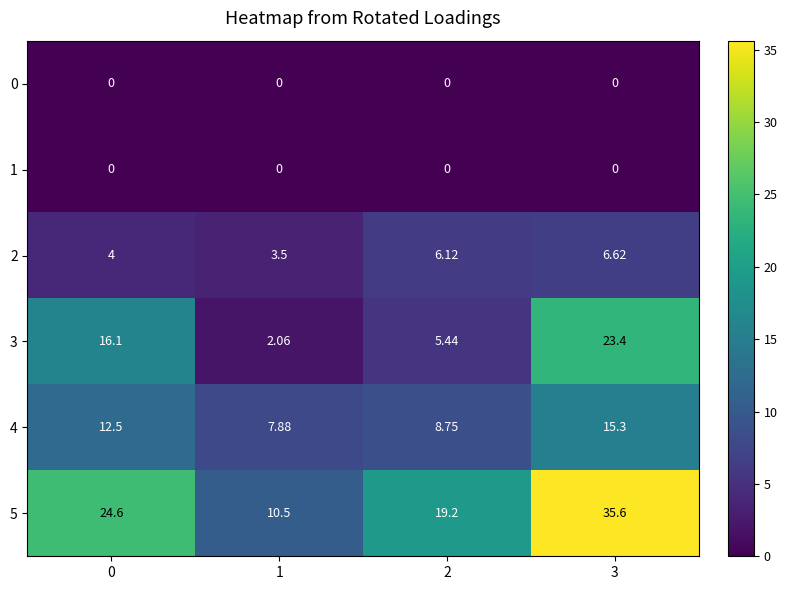

Which series has the largest total across all categories?

5